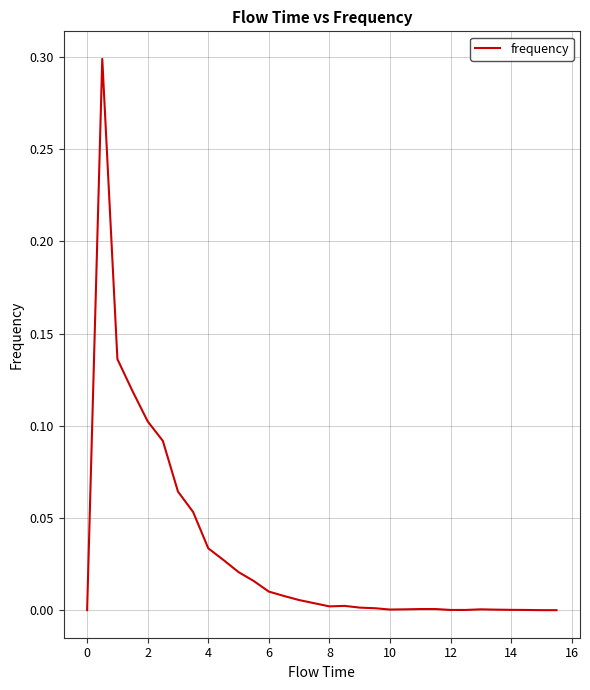

True or false: the data has more than 0 interior local peaks.

True